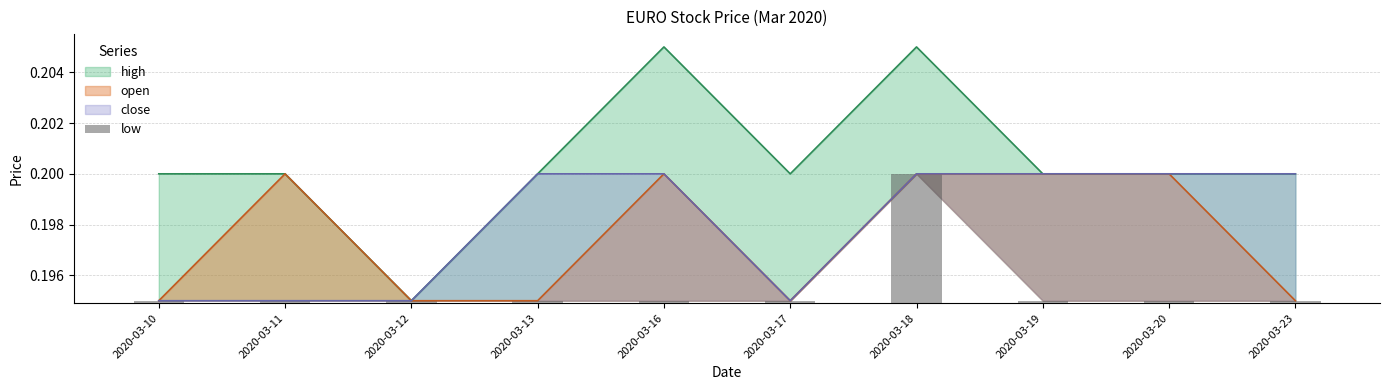

Does the chart contain stacked bars?

No